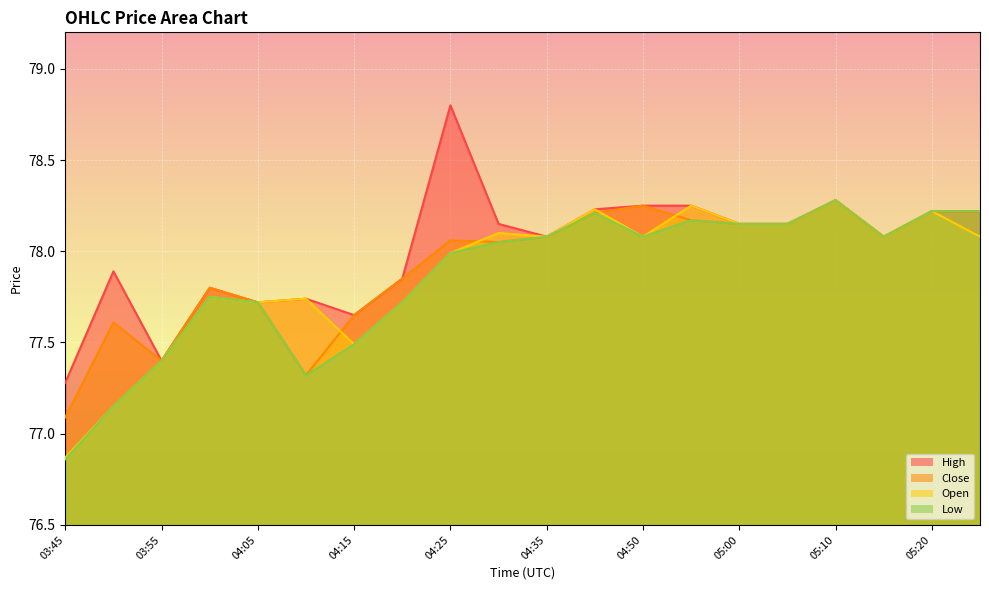

Which series ends up on top after the final intersection of Close and Open?

Open